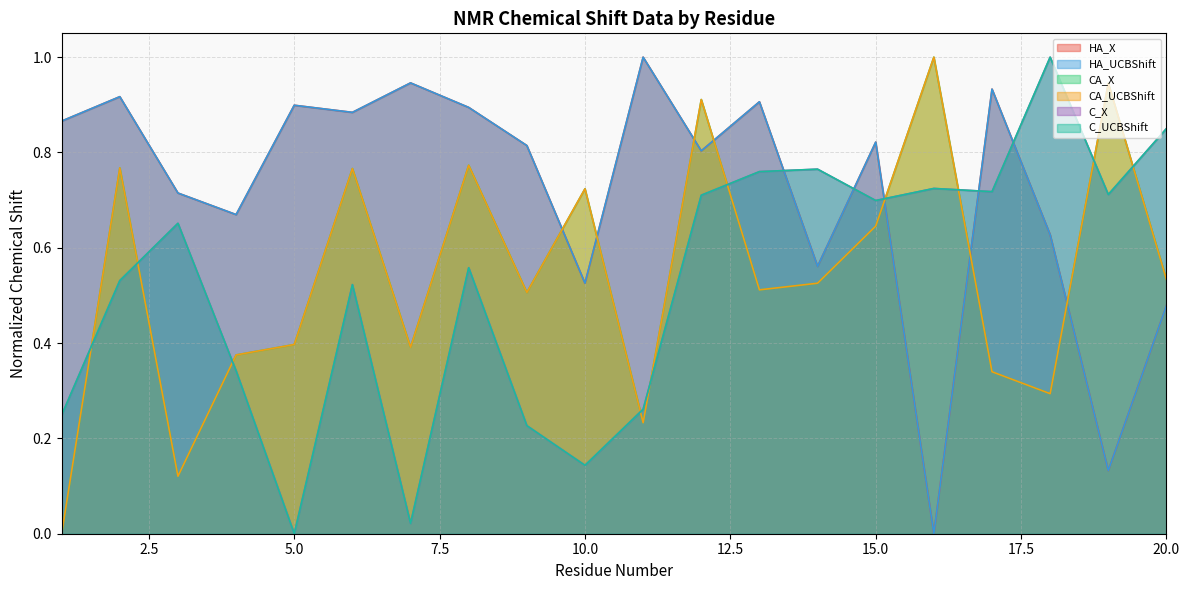

What is the value of the C_X point at the 1st from the left?

0.2